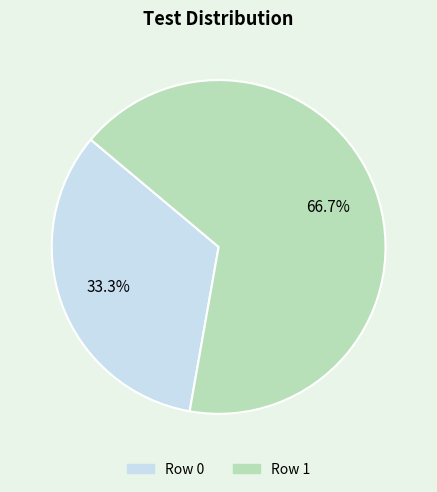

To the nearest percent, what is the average slice percentage?

50%